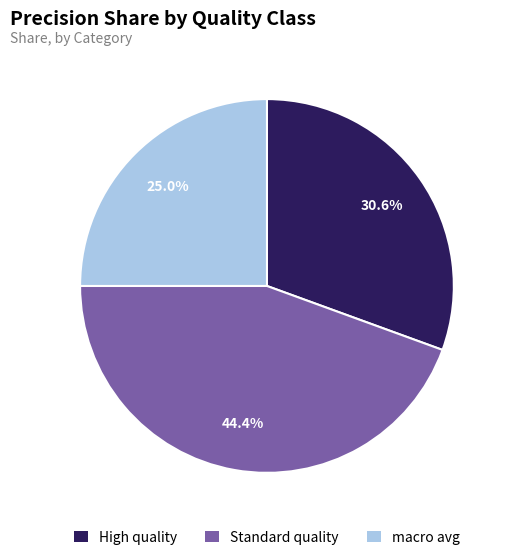

To the nearest percent, what is the average slice percentage?

33%